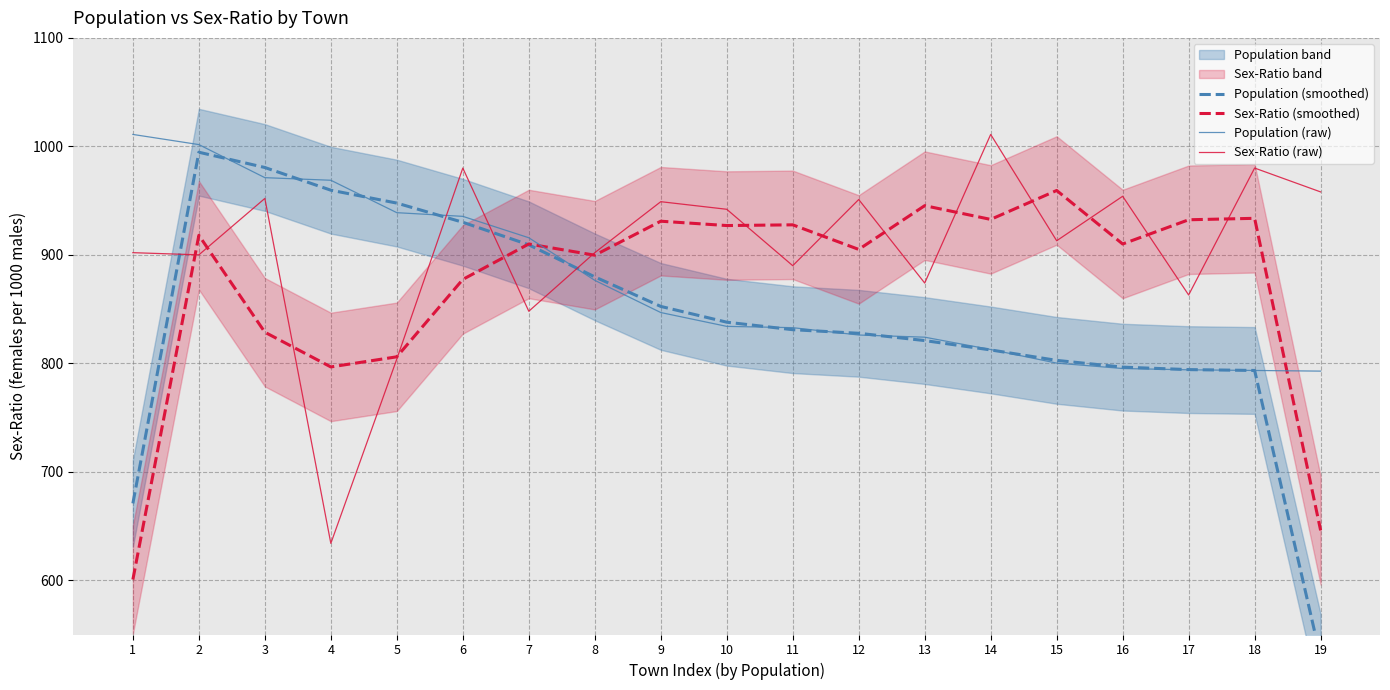

Where does the Sex-Ratio (raw) series first go above 913?

3